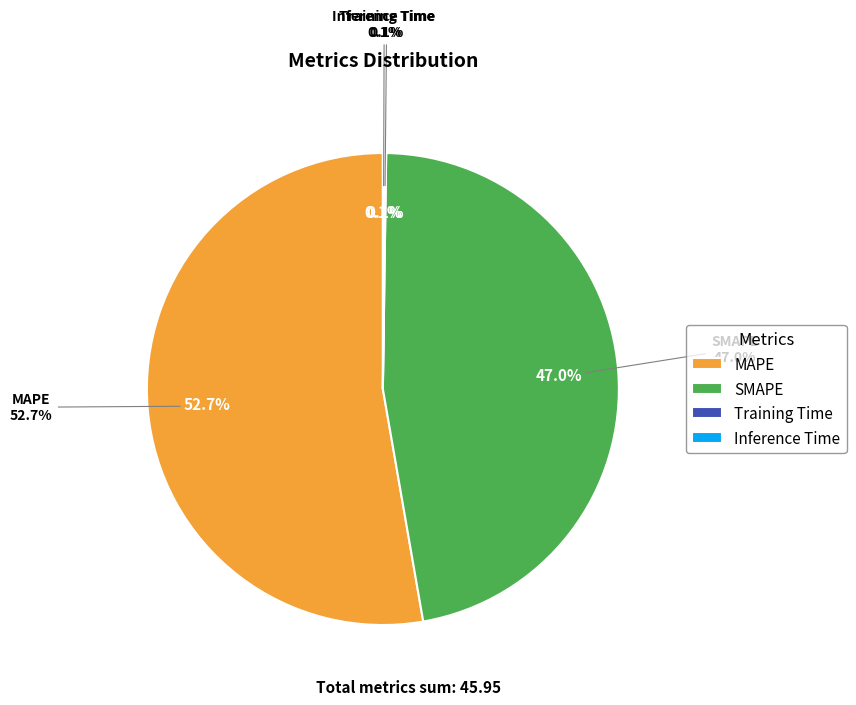

Between Training Time and Inference Time, which is larger?

Inference Time